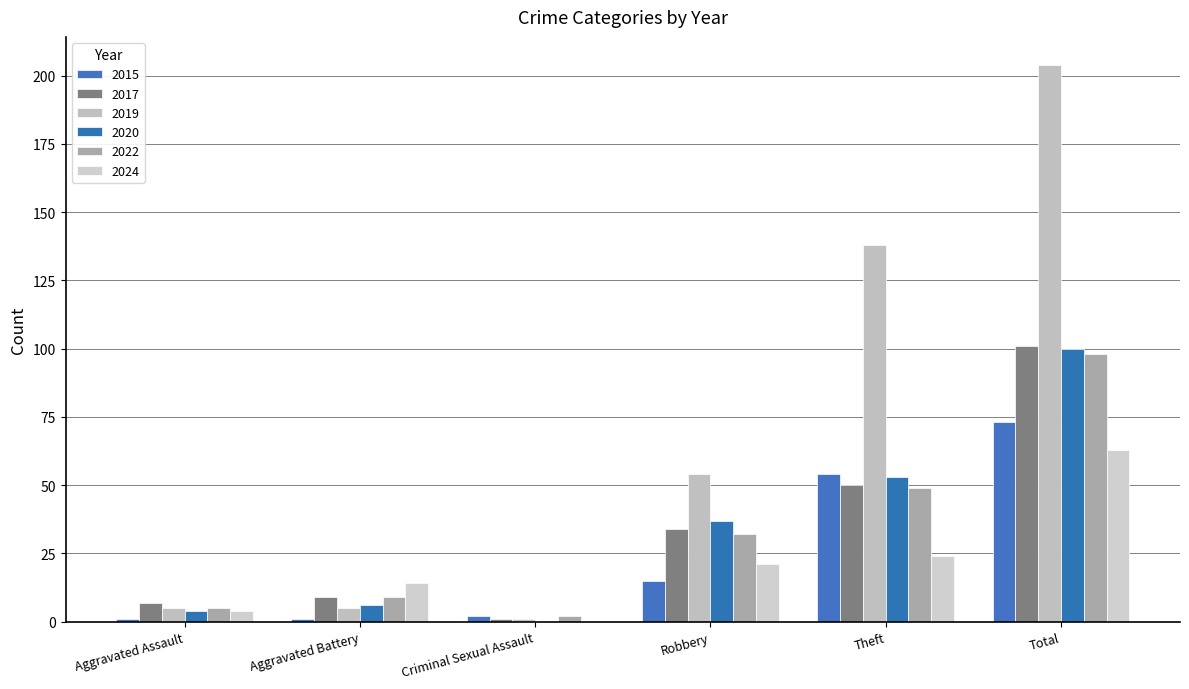

How many groups of bars are there?

6